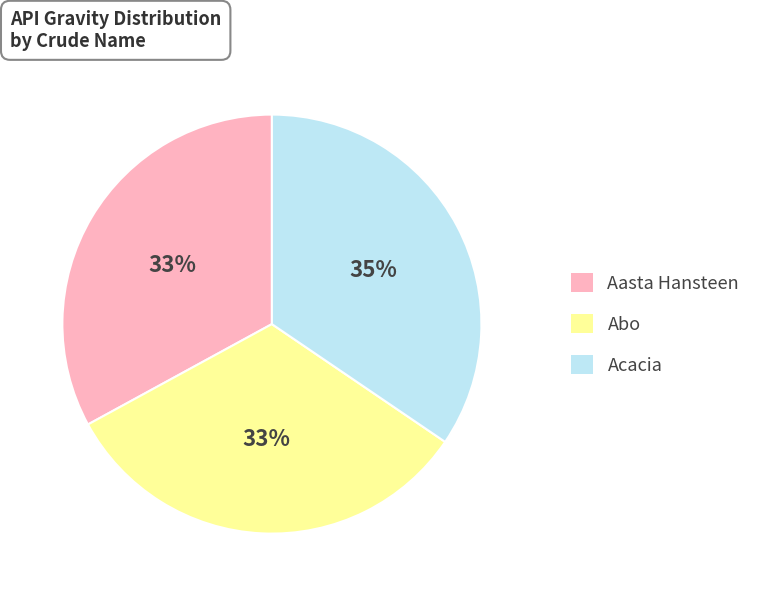

Is there a majority slice in this chart?

No